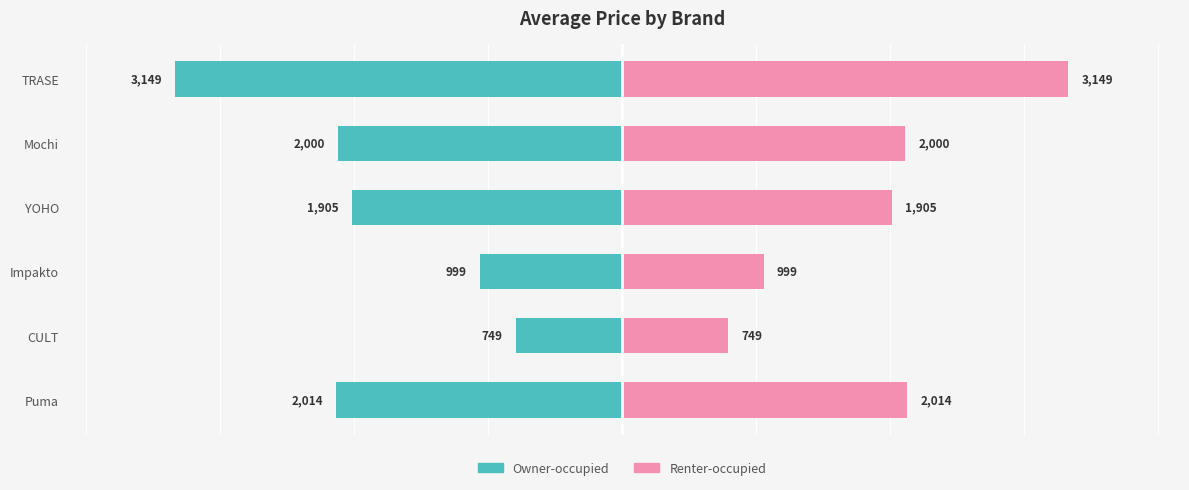

Where is Renter-occupied nearest to the value 1949?

YOHO